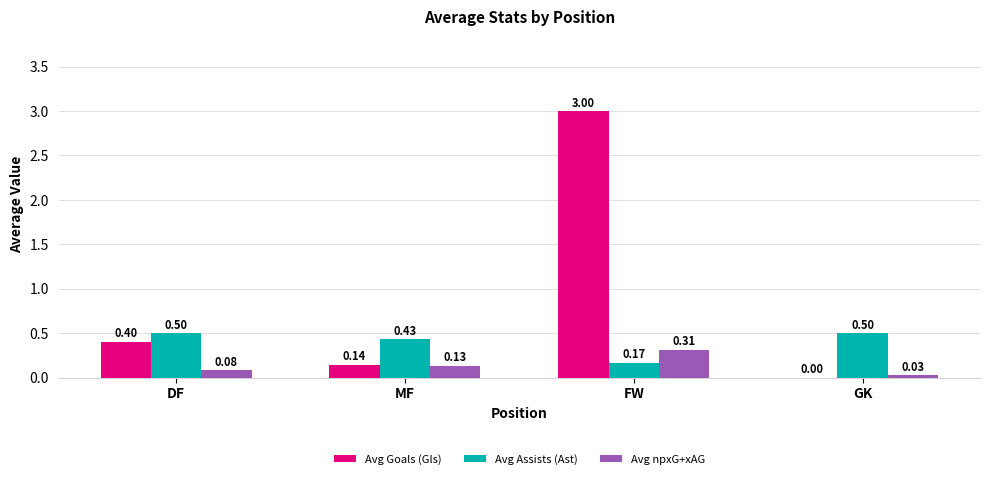

How many groups of bars are there?

4